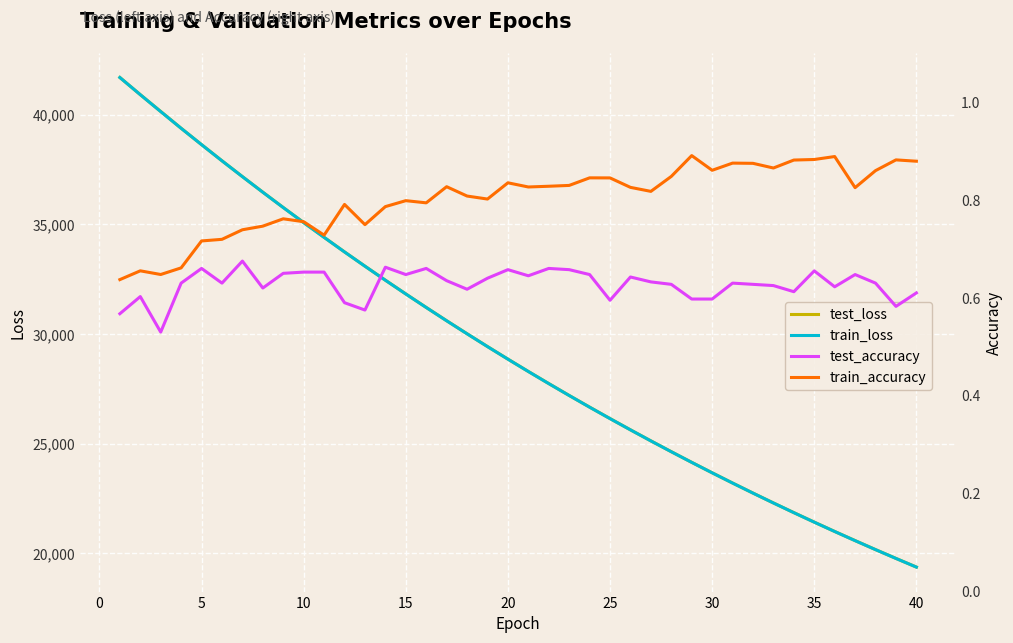

True or false: train_loss has more than 1 interior local peaks.

False